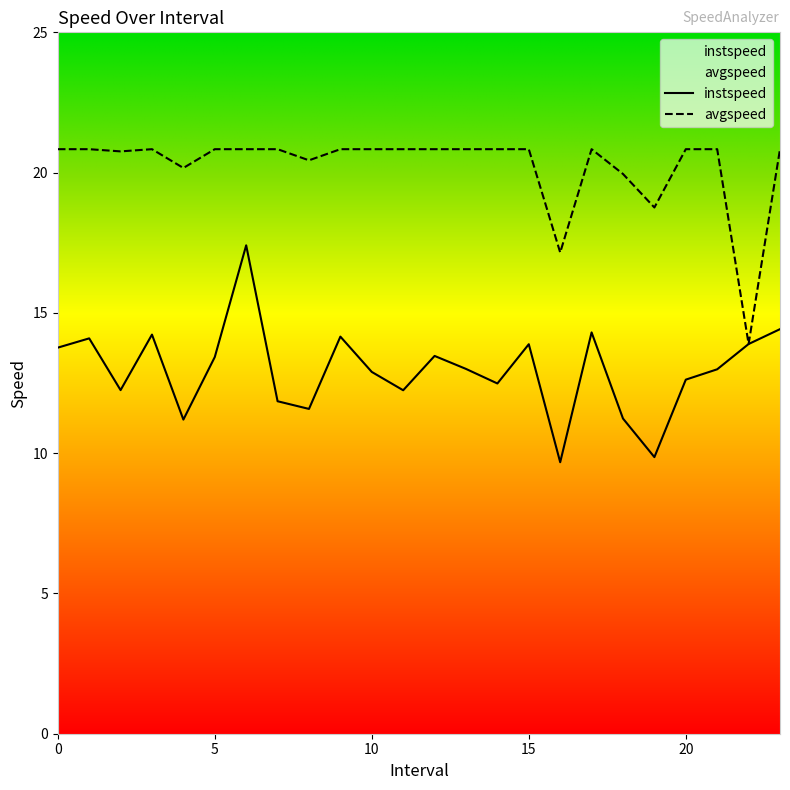

List the labels in order of avgspeed value, largest first.

0.0, 1.0, 3.0, 5.0, 6.0, 7.0, 9.0, 10.0, 11.0, 12.0, 13.0, 14.0, 15.0, 17.0, 20.0, 21.0, 23.0, 2.0, 8.0, 4.0, 18.0, 19.0, 16.0, 22.0